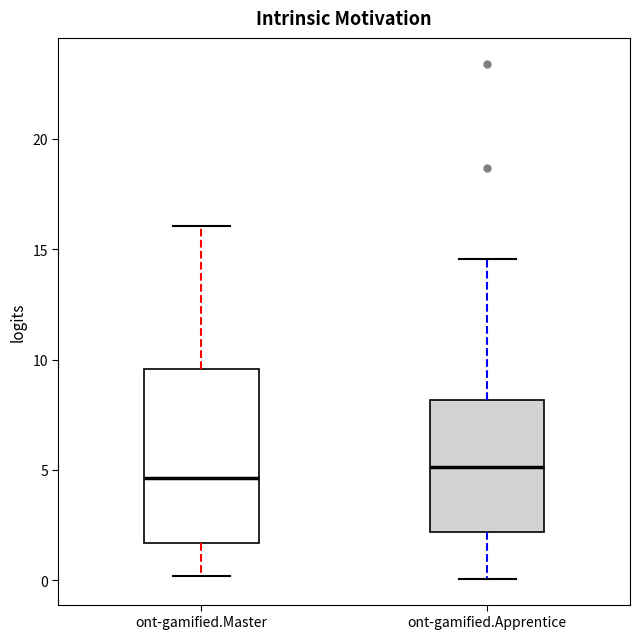

Reading left to right, read every box against the y-axis: the position of its median line, the range the box covers, and the ends of its whiskers. The values are not printed on the chart, so give them approximately, as read against the axis.

ont-gamified.Master: median 4.5, box 1.5 to 9.5, whiskers 0.0 to 16.0
ont-gamified.Apprentice: median 5.0, box 2.0 to 8.0, whiskers 0.0 to 14.5